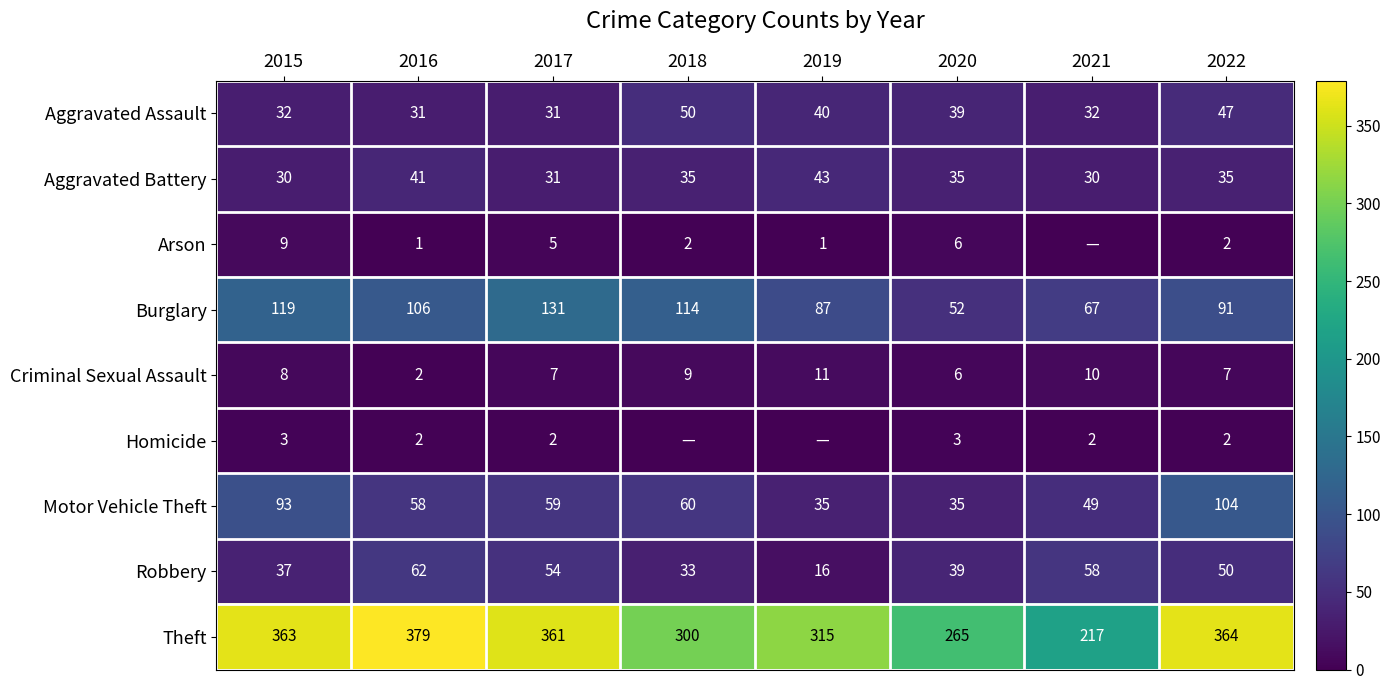

What is the difference between the second highest and minimum values in the Criminal Sexual Assault series?

8